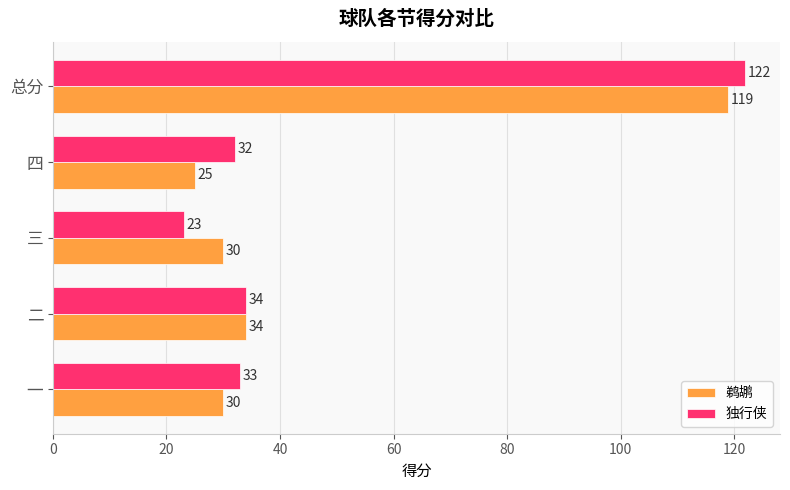

Which category has the highest value in the 独行侠 series?

总分